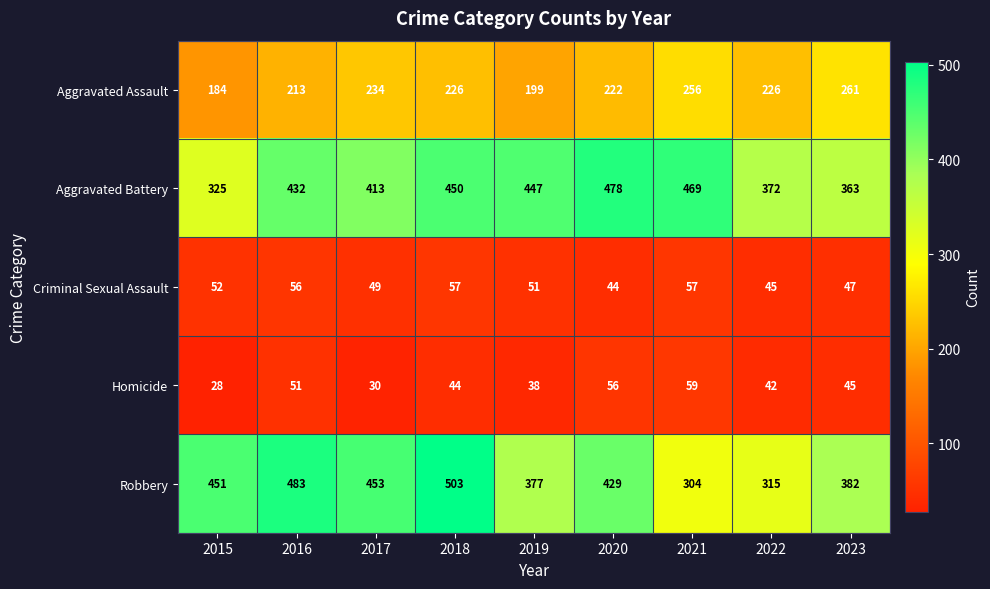

At 2021, list the series in order from largest to smallest.

Aggravated Battery, Robbery, Aggravated Assault, Homicide, Criminal Sexual Assault